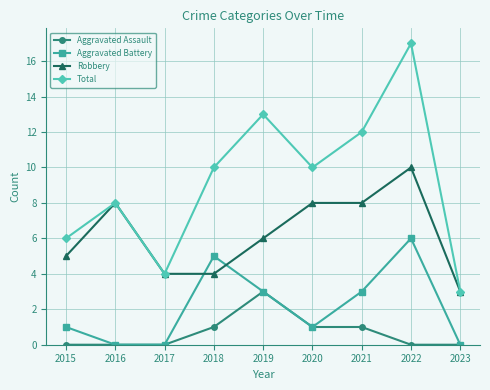

The Aggravated Assault series shows 2 at 2020. True or false?

False